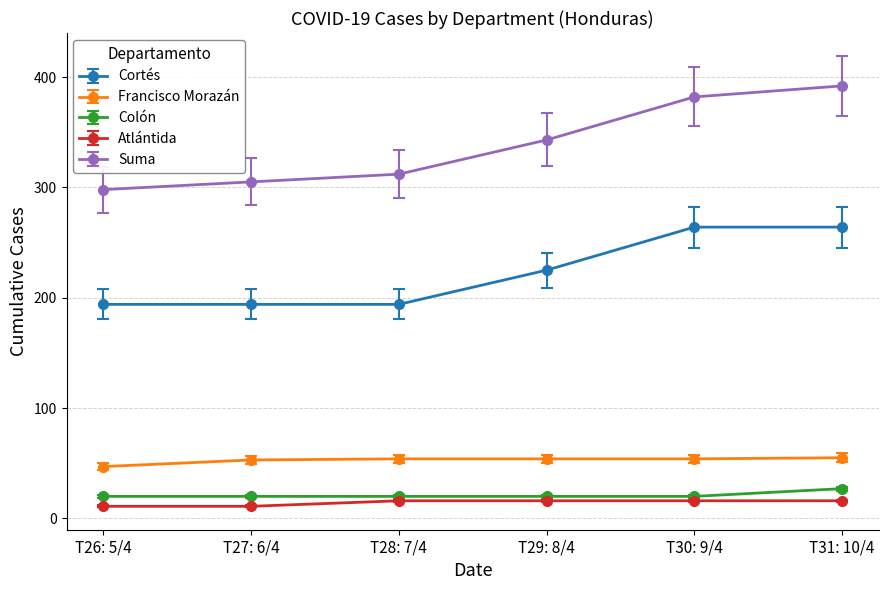

True or false: Francisco Morazán and Colón intersect in this chart.

False